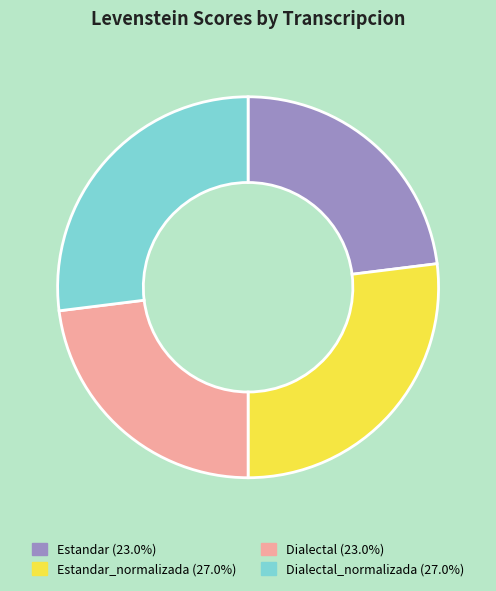

Is there any slice that represents more than half of the pie?

No